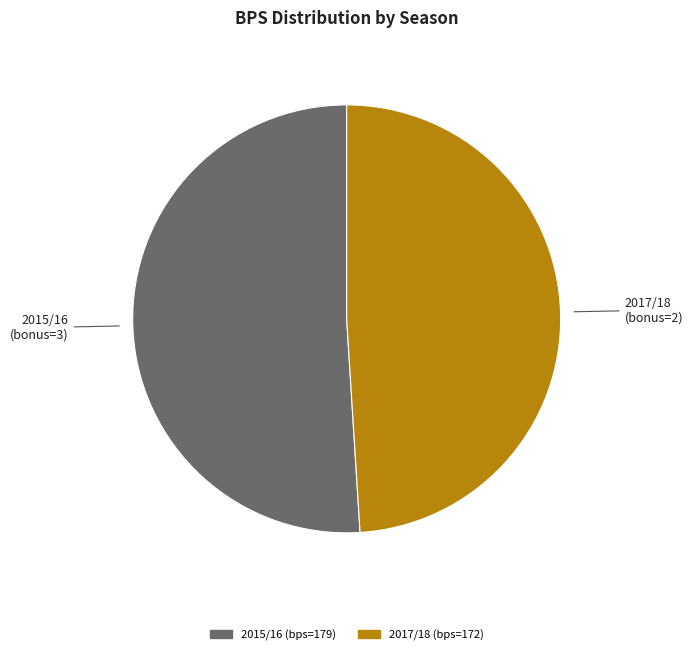

Is there any slice that represents more than half of the pie?

Yes